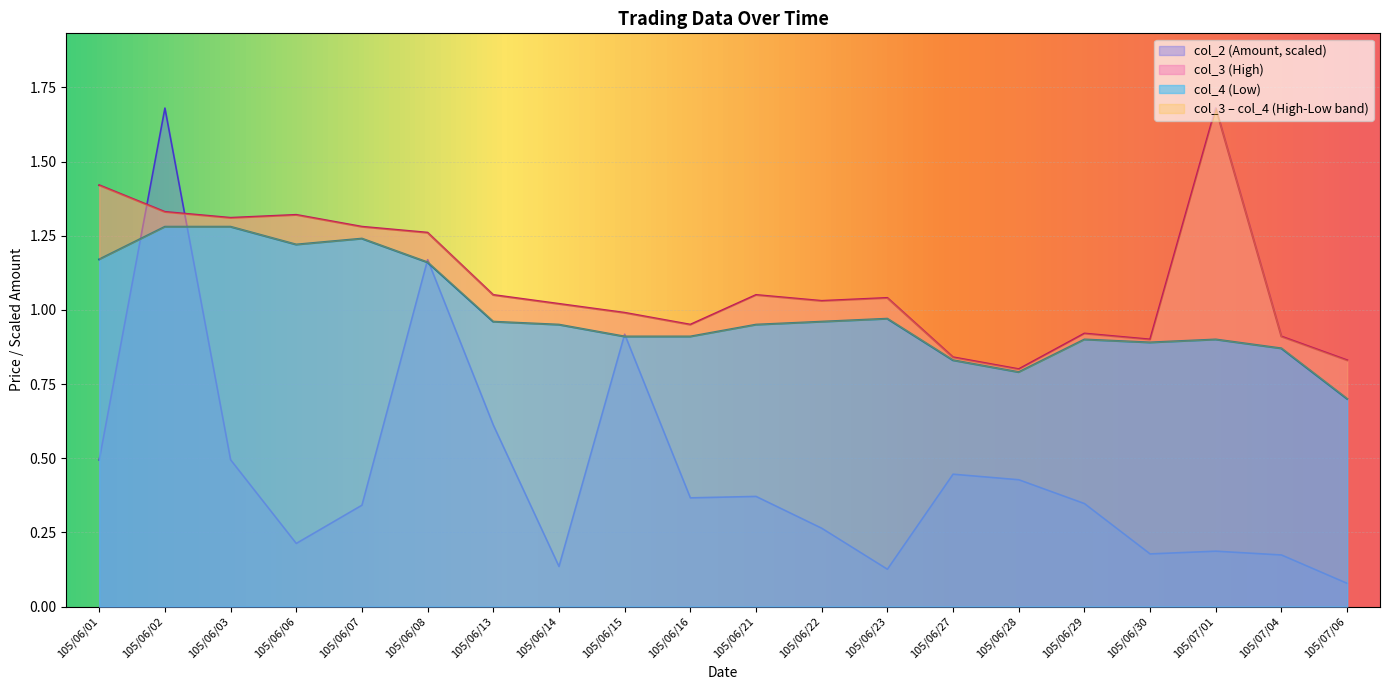

What is the minimum value for col_4 (Low)?

0.7